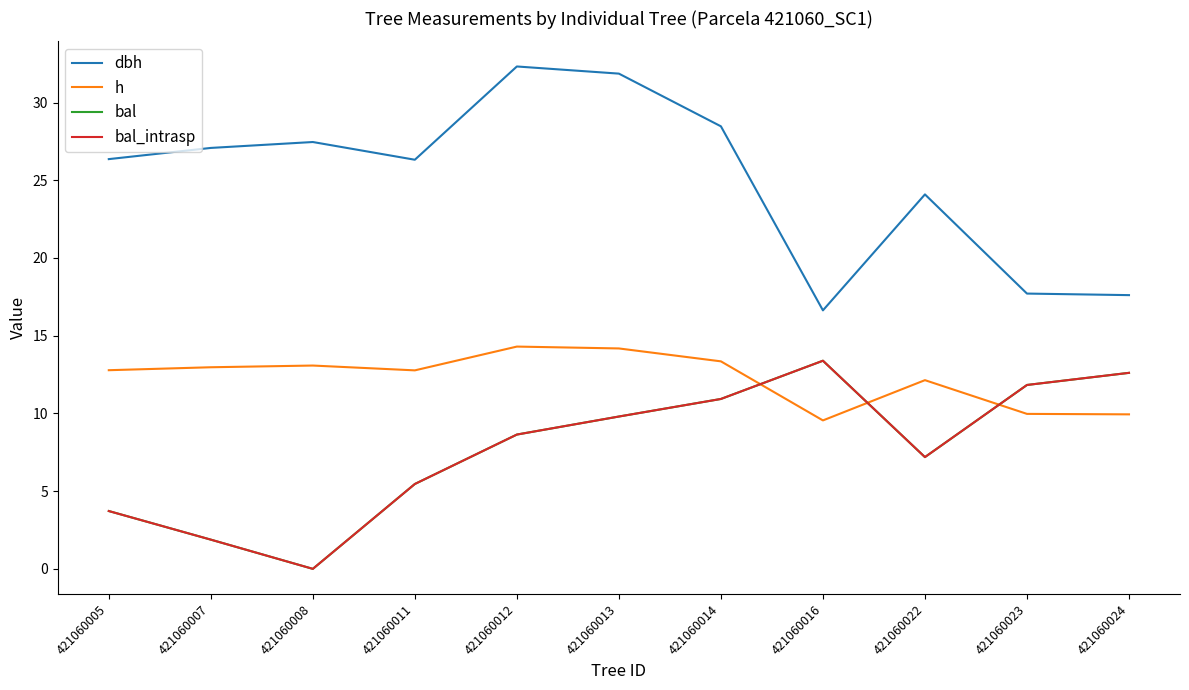

Is this an area chart (filled region under the line)?

No